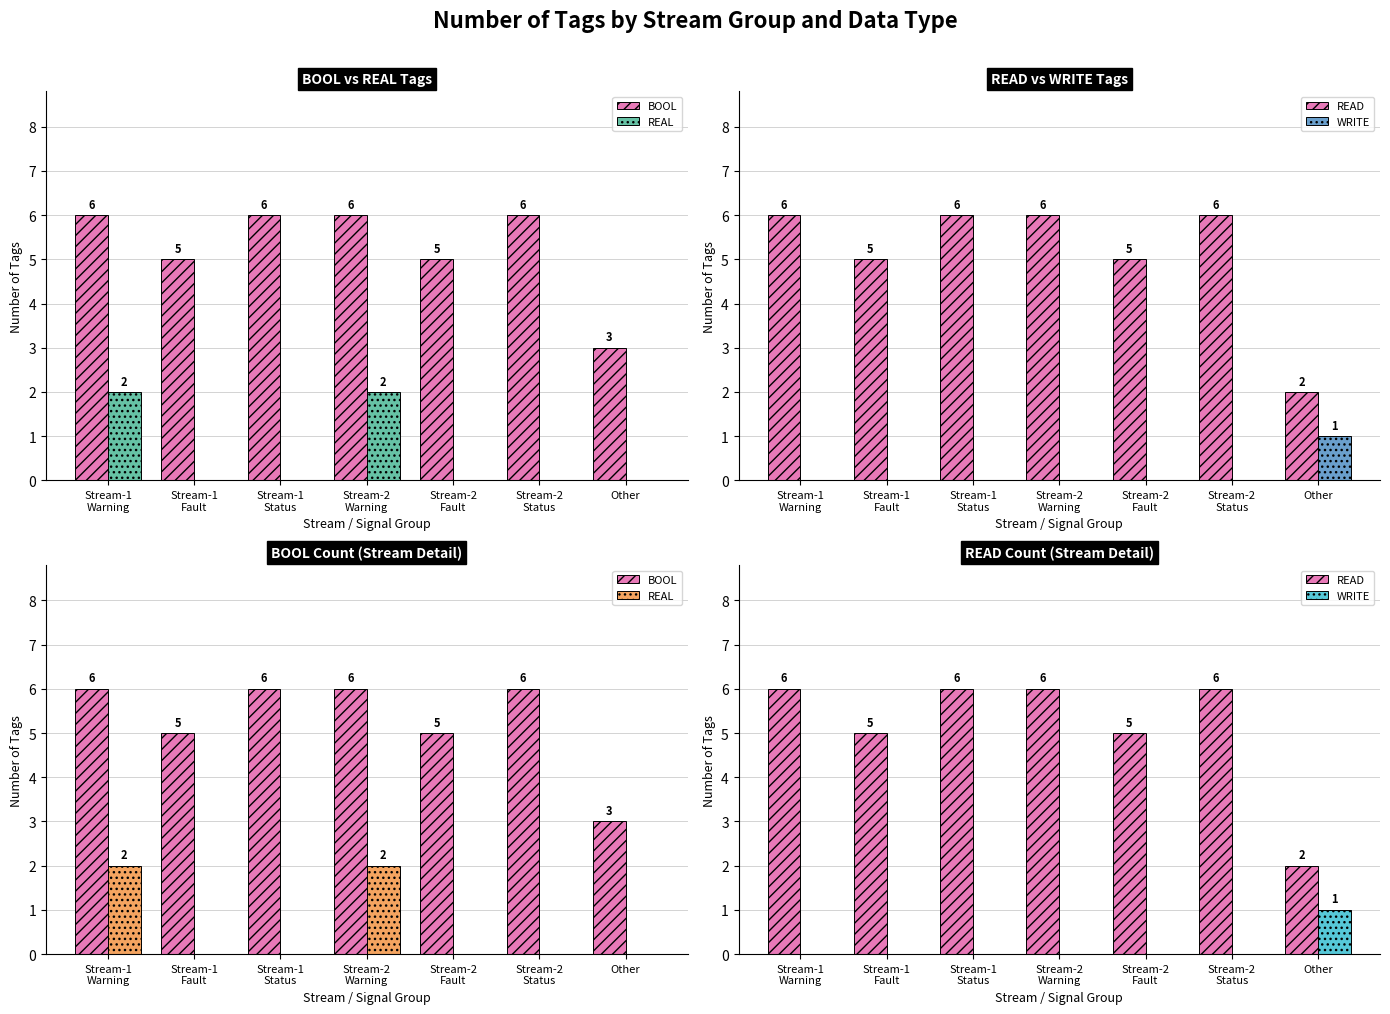

Rank the categories by BOOL value from highest to lowest.

Stream-1
Warning, Stream-1
Status, Stream-2
Warning, Stream-2
Status, Stream-1
Fault, Stream-2
Fault, Other